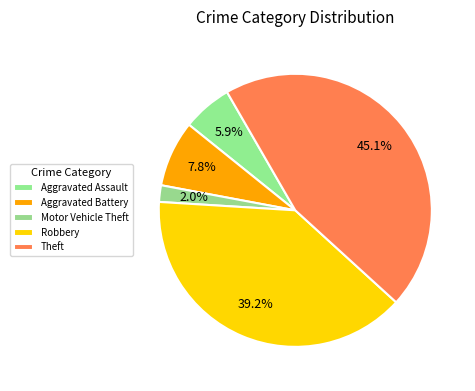

The Motor Vehicle Theft slice represents 2% of the pie. True or false?

True